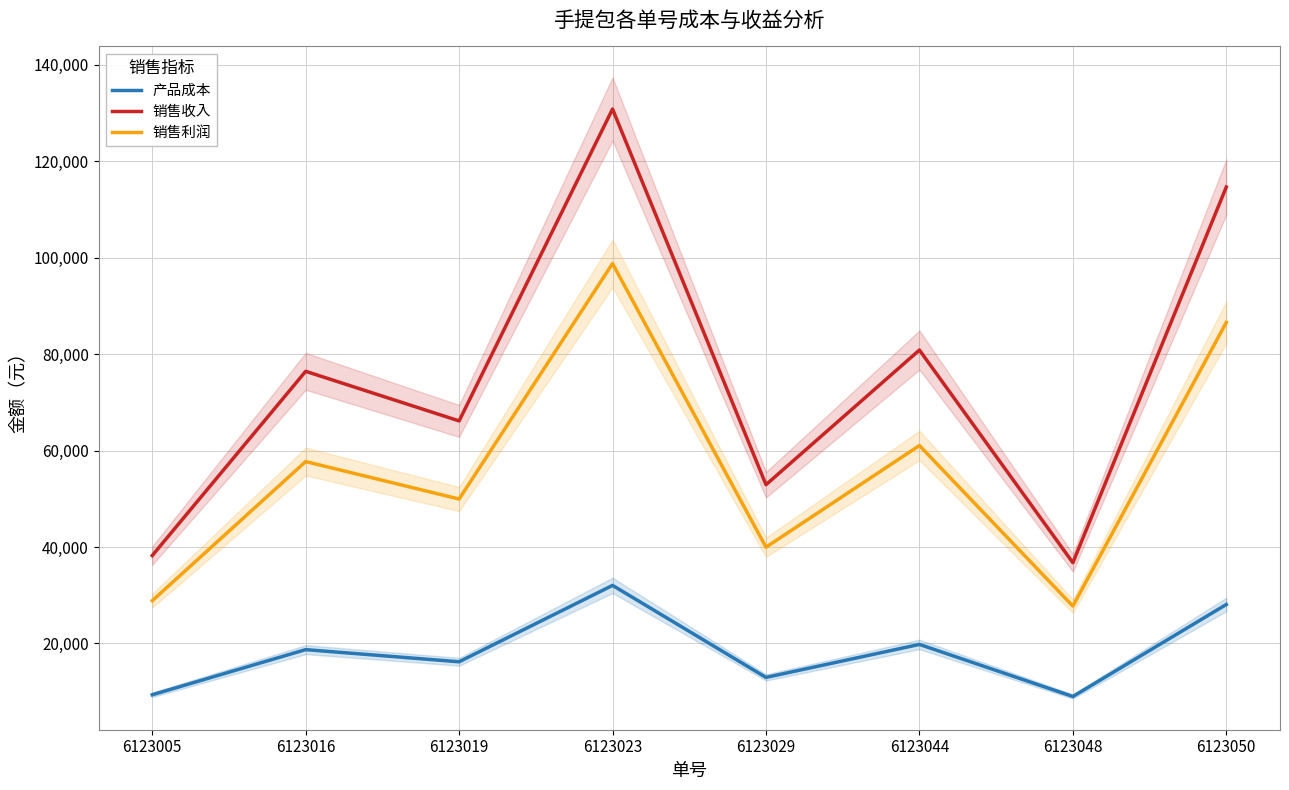

True or false: 销售利润 has a value of 49950 at 6123019.

True